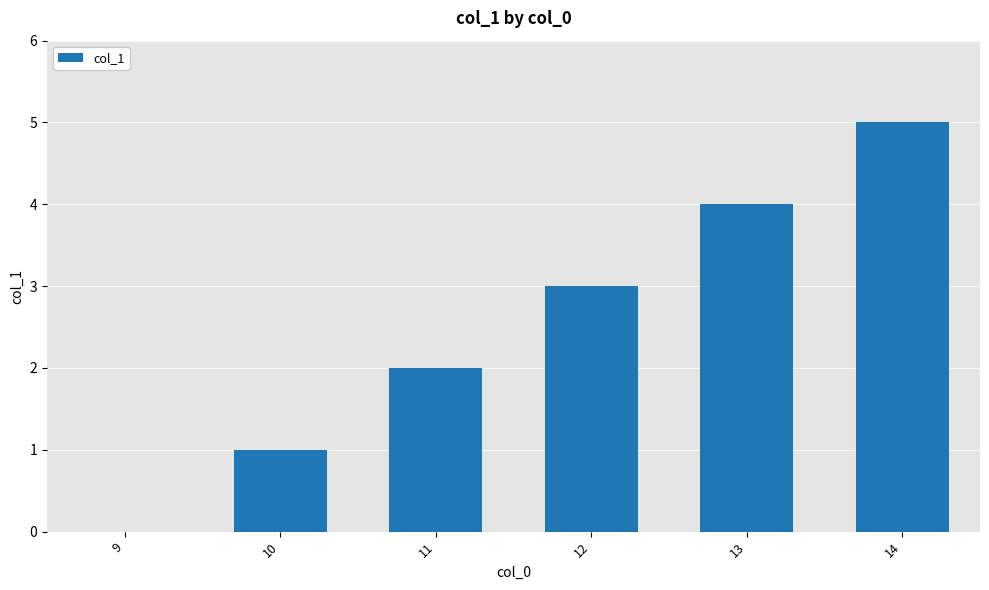

What is the sum of all values?

15